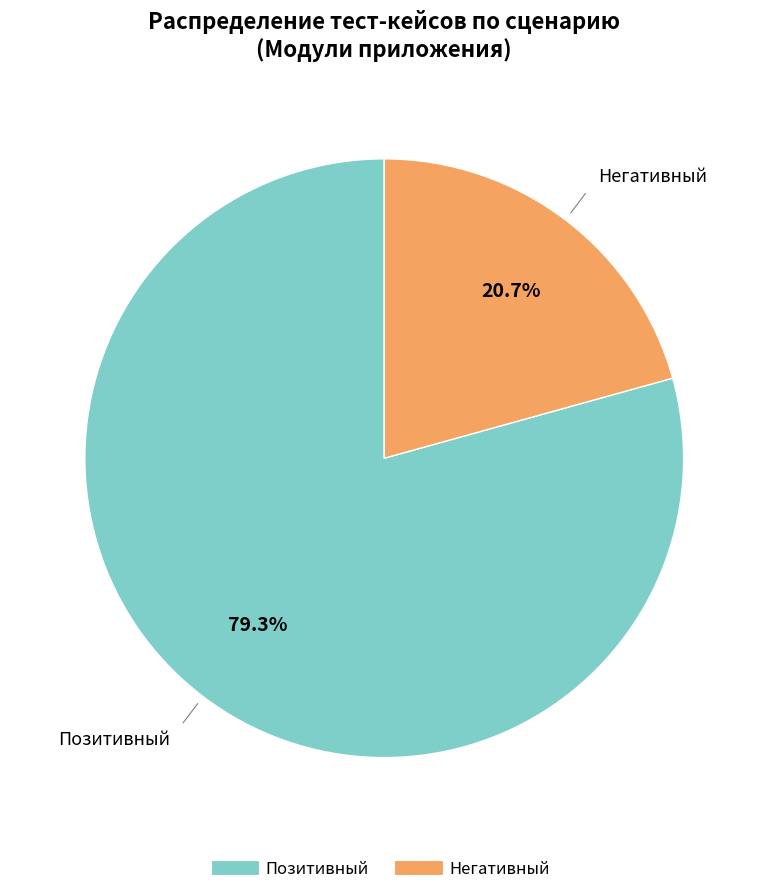

How many slices are in this pie chart?

2